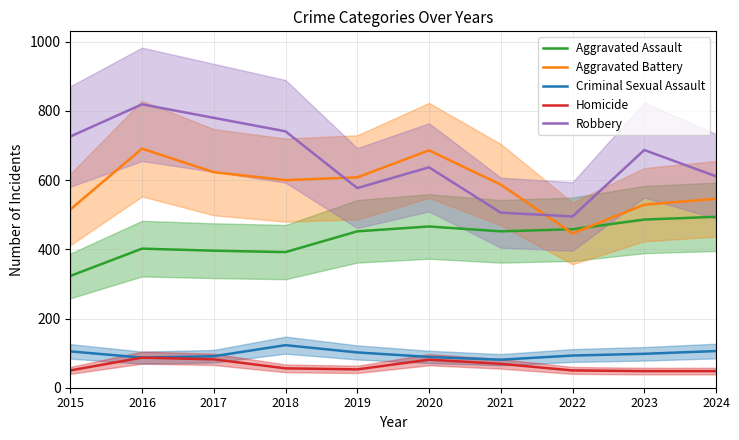

Where does the Aggravated Battery series first go above 600?

2016